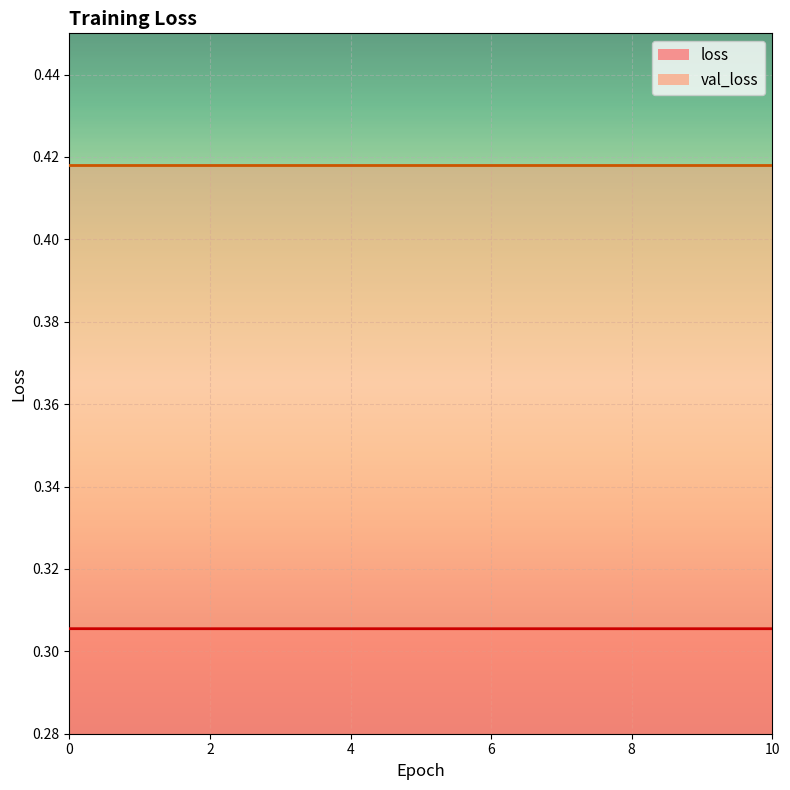

List the series in order of their overall mean, highest first.

val_loss_line, loss_line